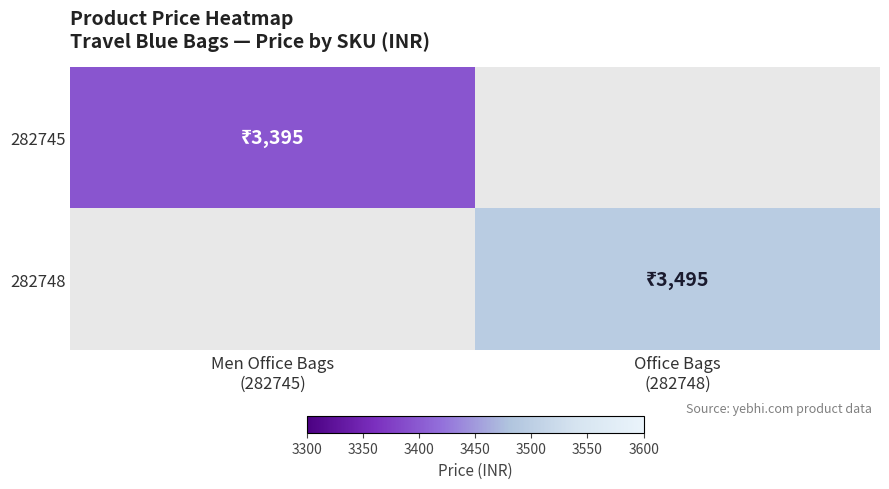

What is the lowest value of the 282745 series?

3395.0